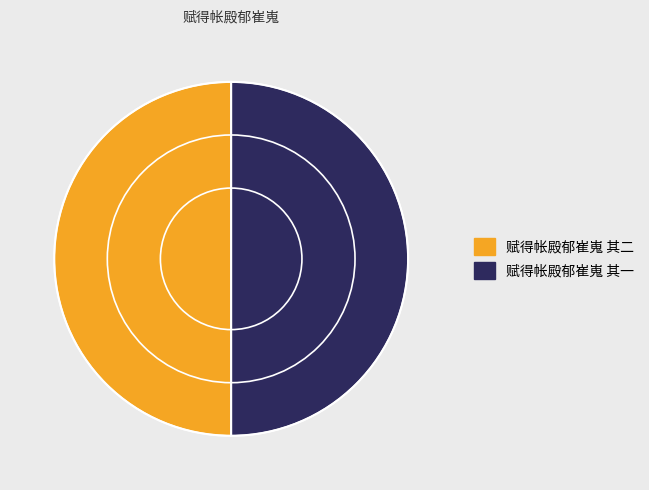

How many segments does this pie chart have?

2